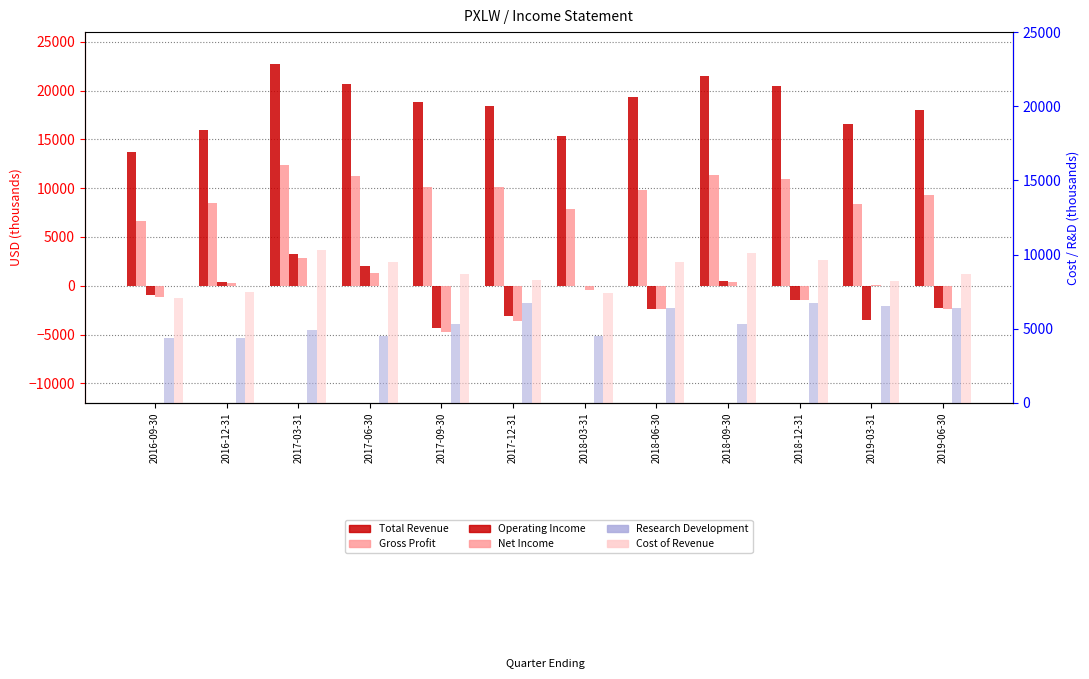

At which label is Research Development closest to 5550?

2017-09-30